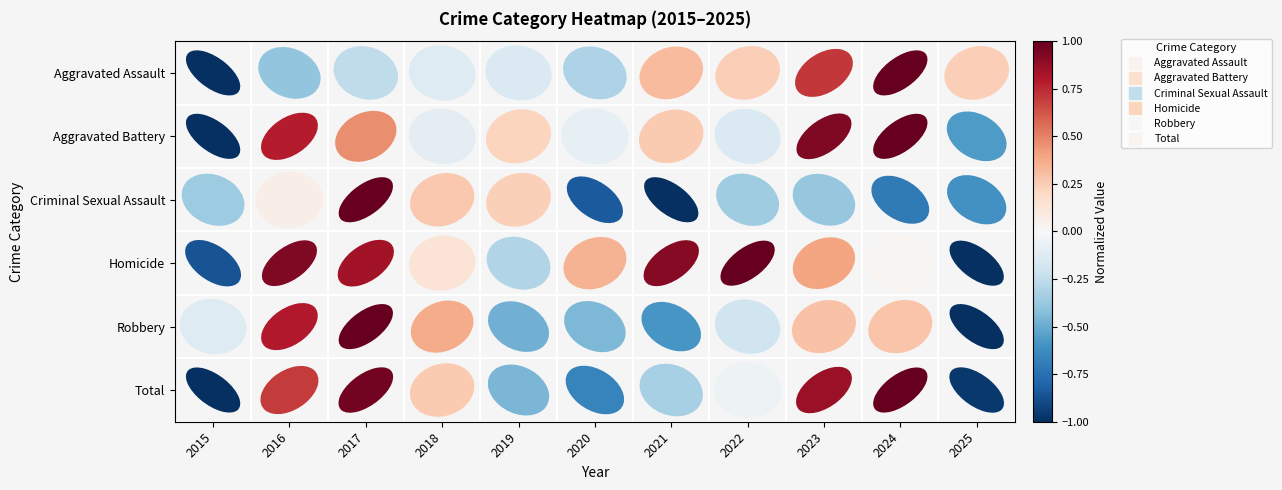

At which category does the chart reach its peak across all series?

2024